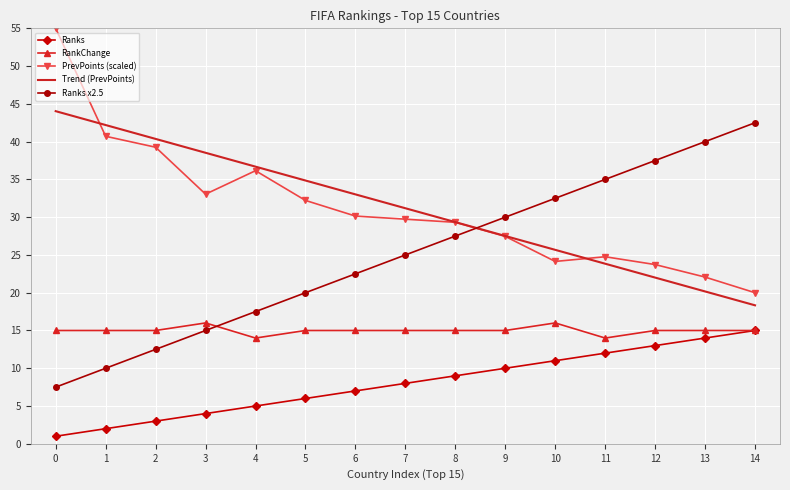

What is the difference between the maximum and minimum values in the PrevPoints (scaled) series?

35.0